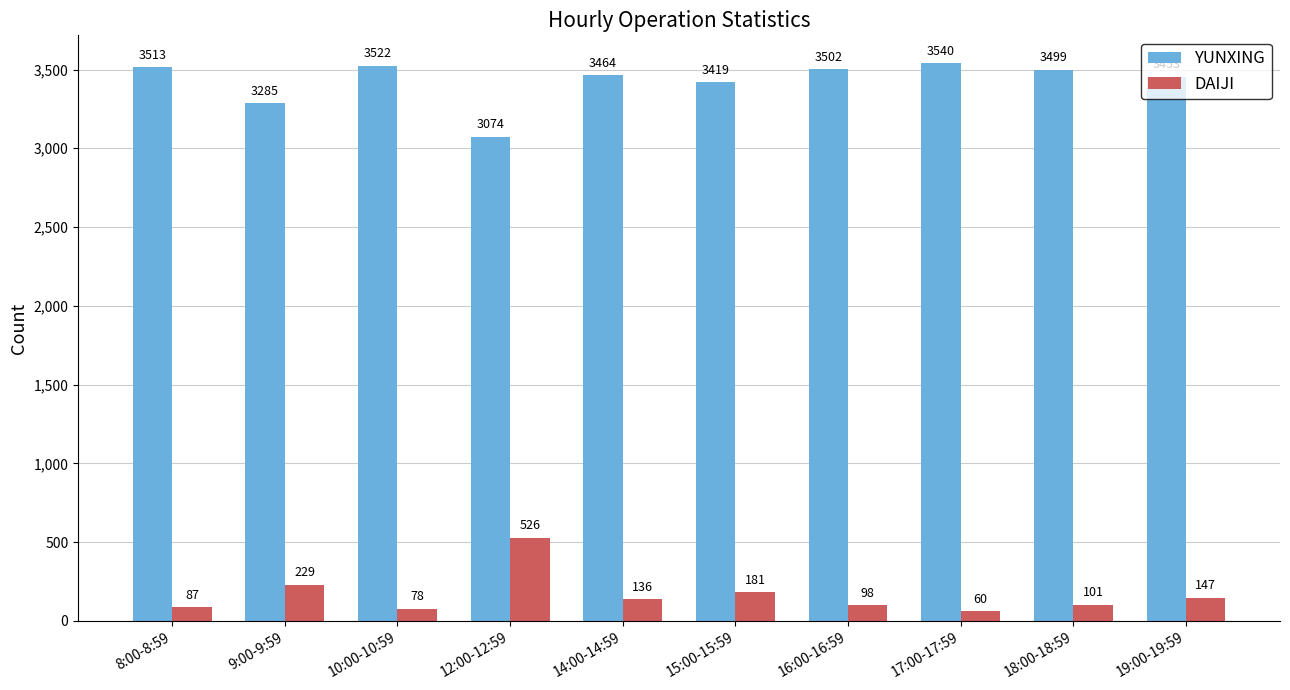

What is the total value across all series at 10:00-10:59?

3600